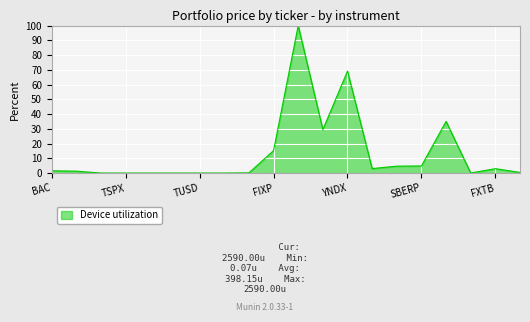

What is the maximum value shown in the chart?

100.0